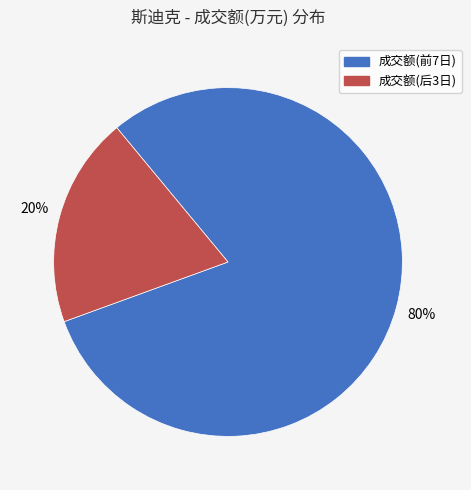

To the nearest percent, what is the average slice percentage?

50%